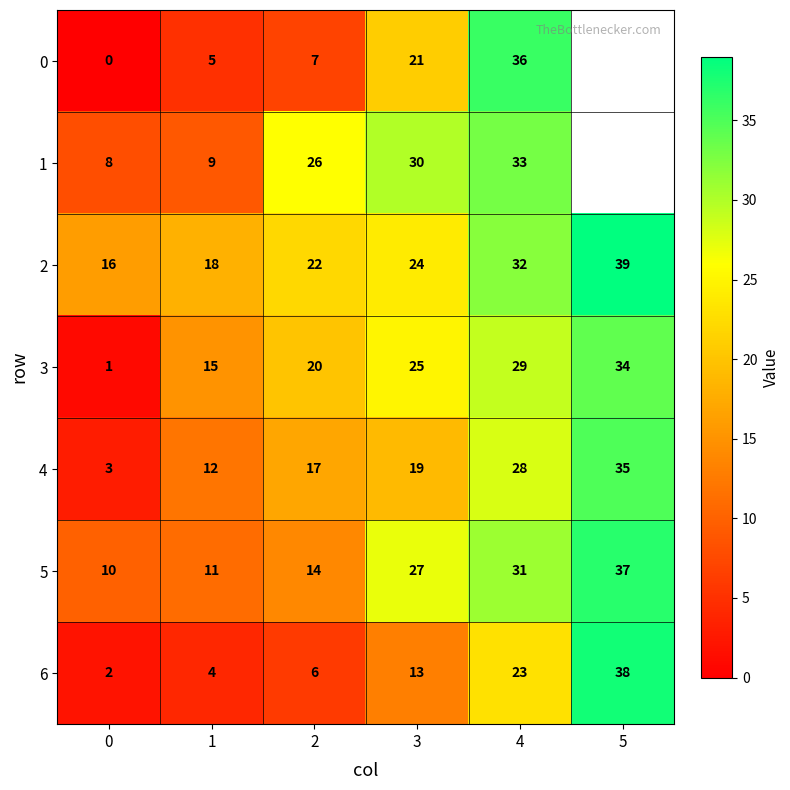

What is the difference between the highest and lowest values at 2?

20